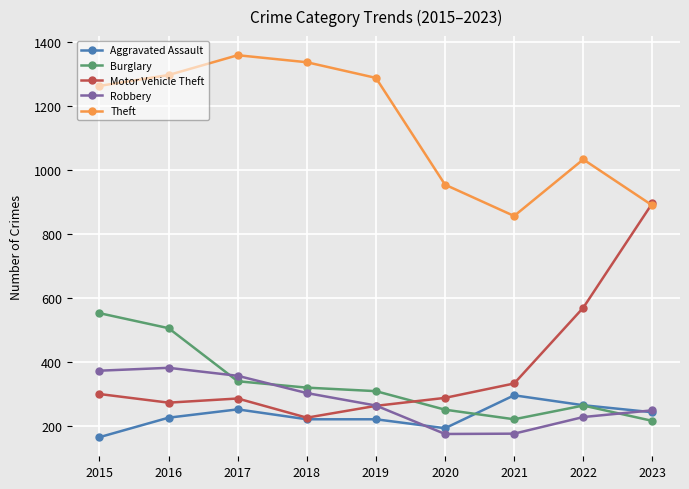

What is the minimum value for Robbery?

174